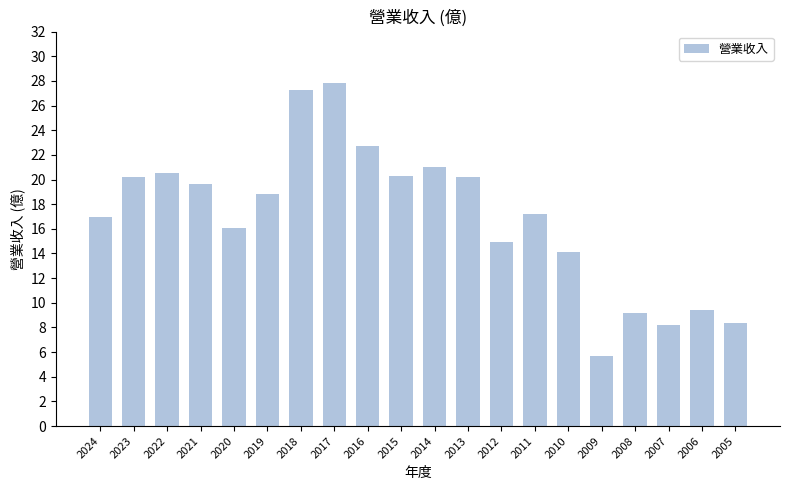

Between 2016 and 2020, which is larger?

2016